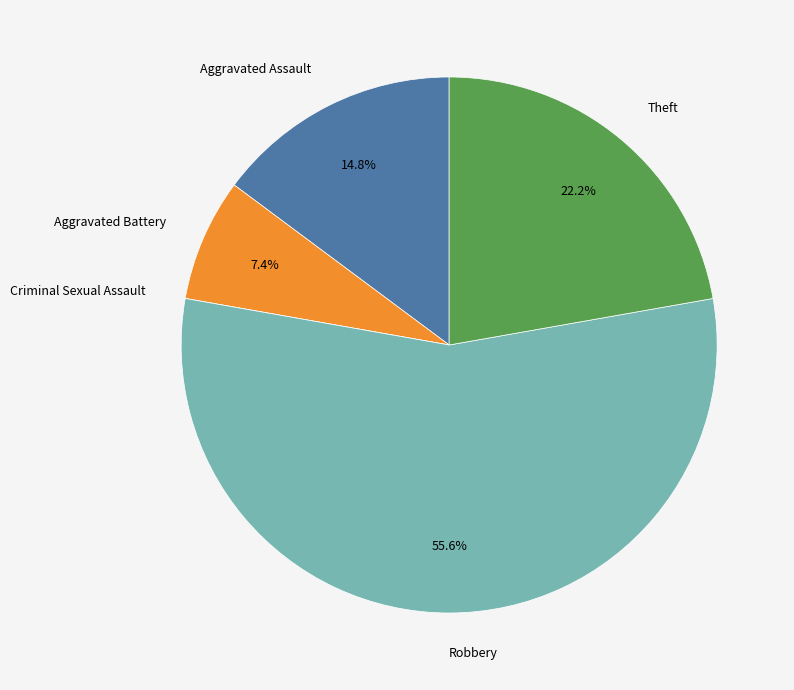

Does any single category account for the majority?

Yes